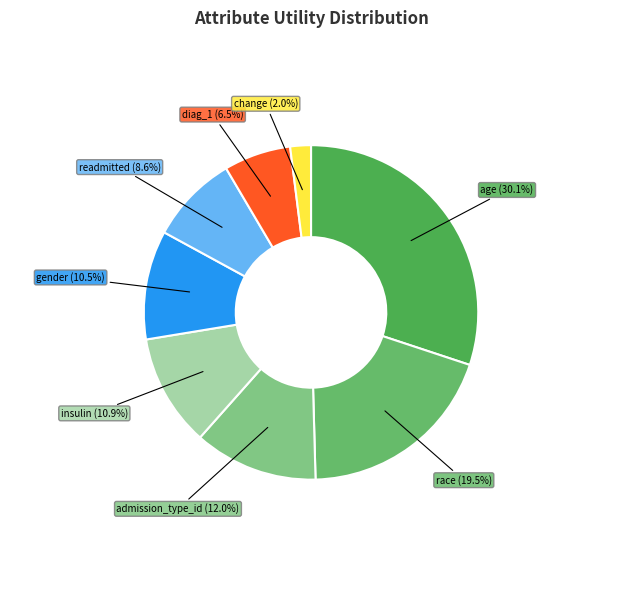

Is there any slice that represents more than half of the pie?

No